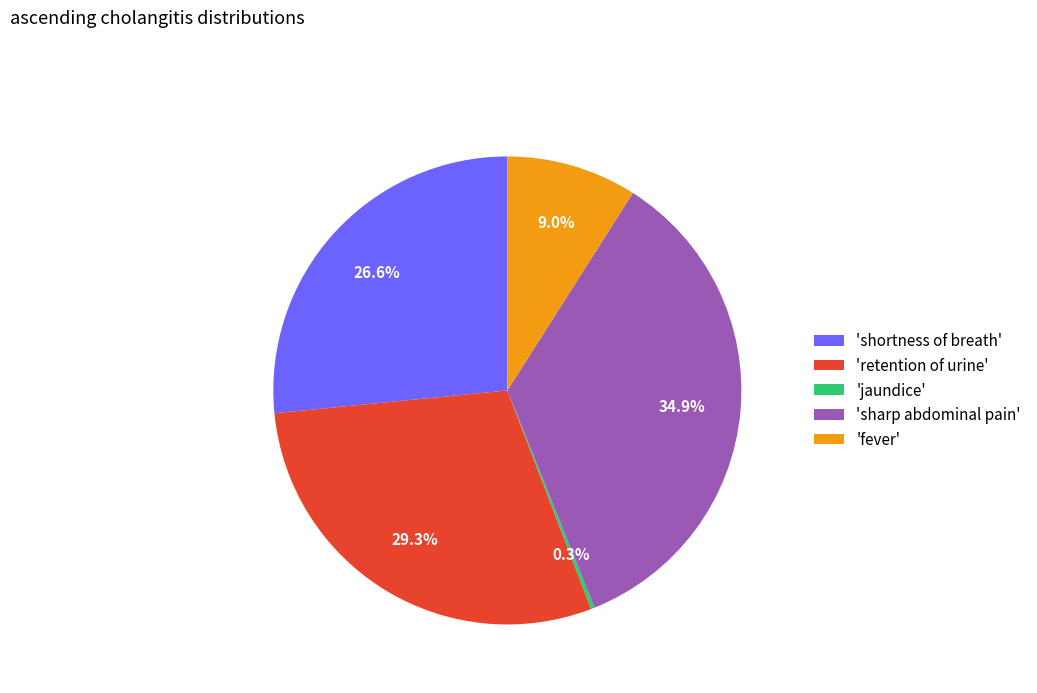

Is there any slice that represents more than half of the pie?

No